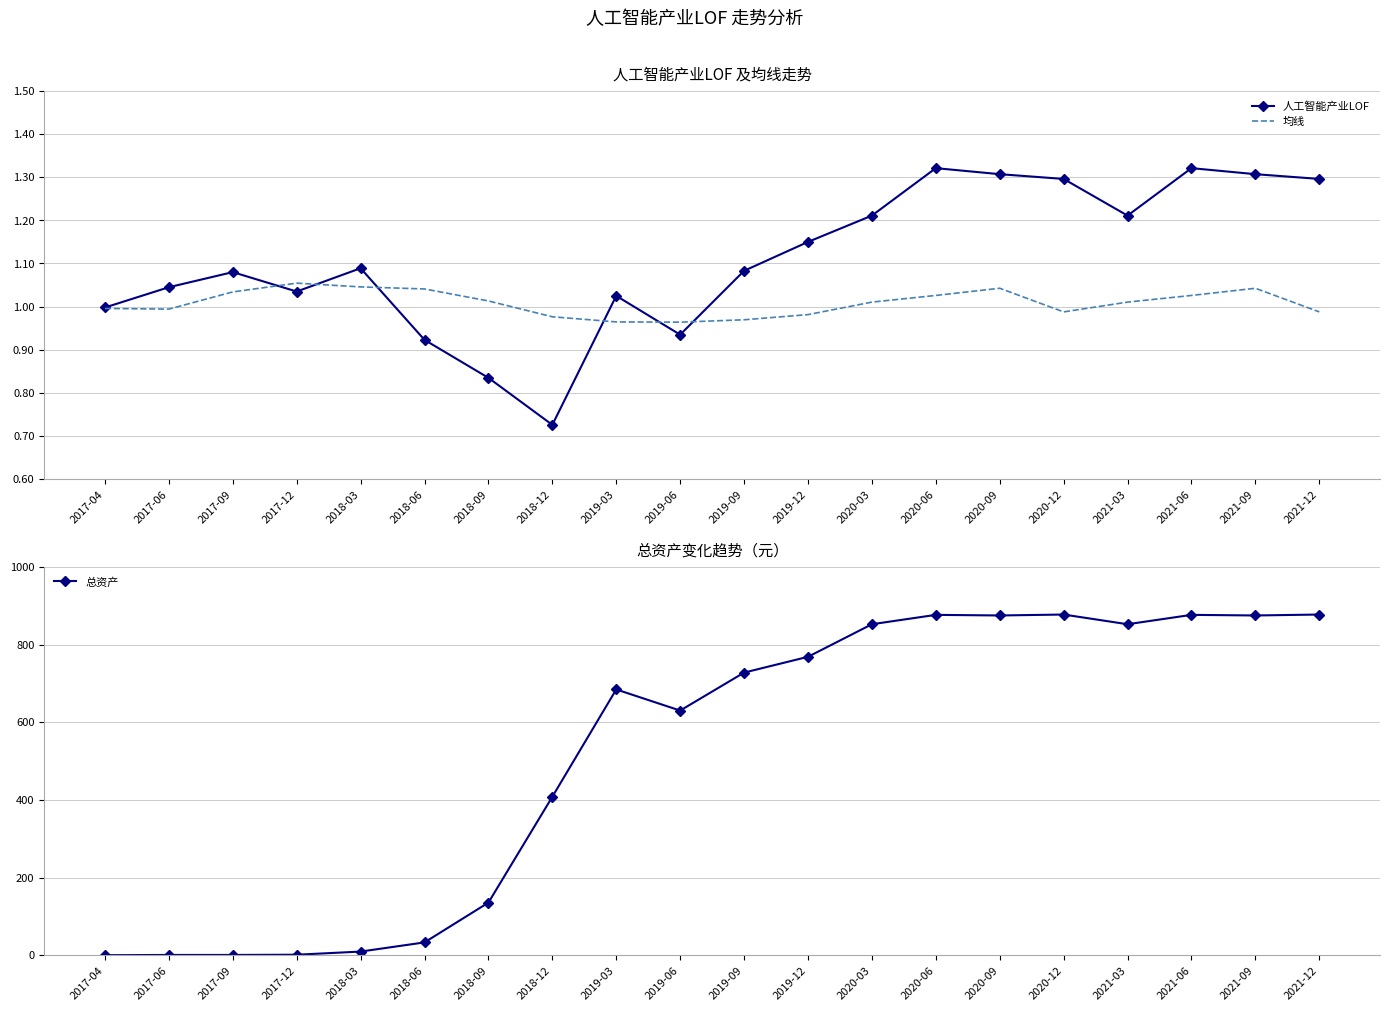

At 2021-12, list the series in order from largest to smallest.

总资产, 人工智能产业LOF, 均线